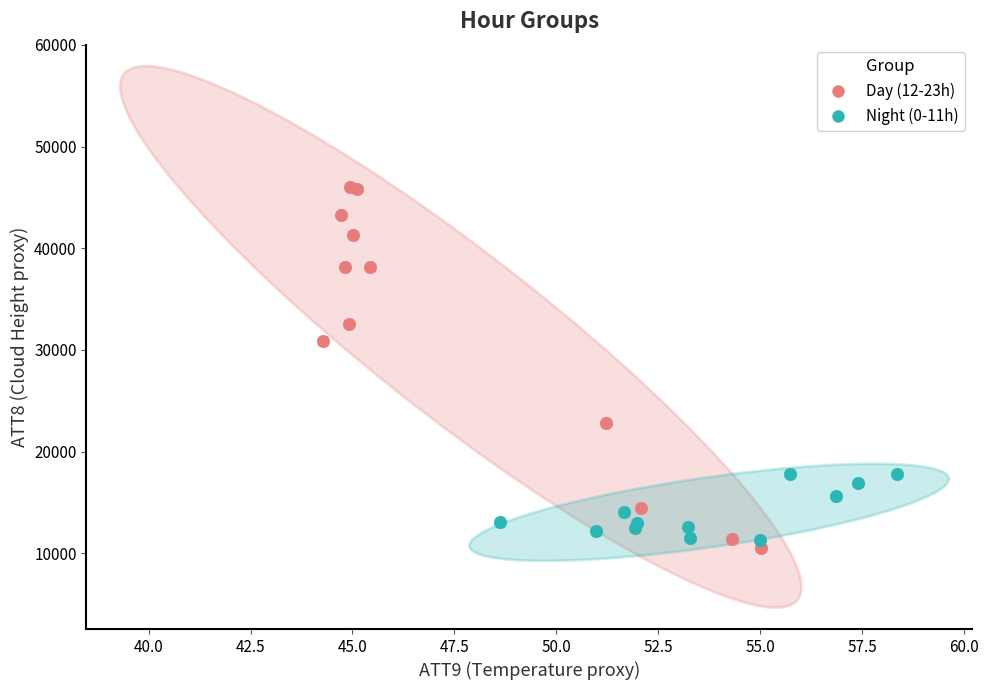

Which series reaches the maximum Y coordinate?

Day (12-23h)